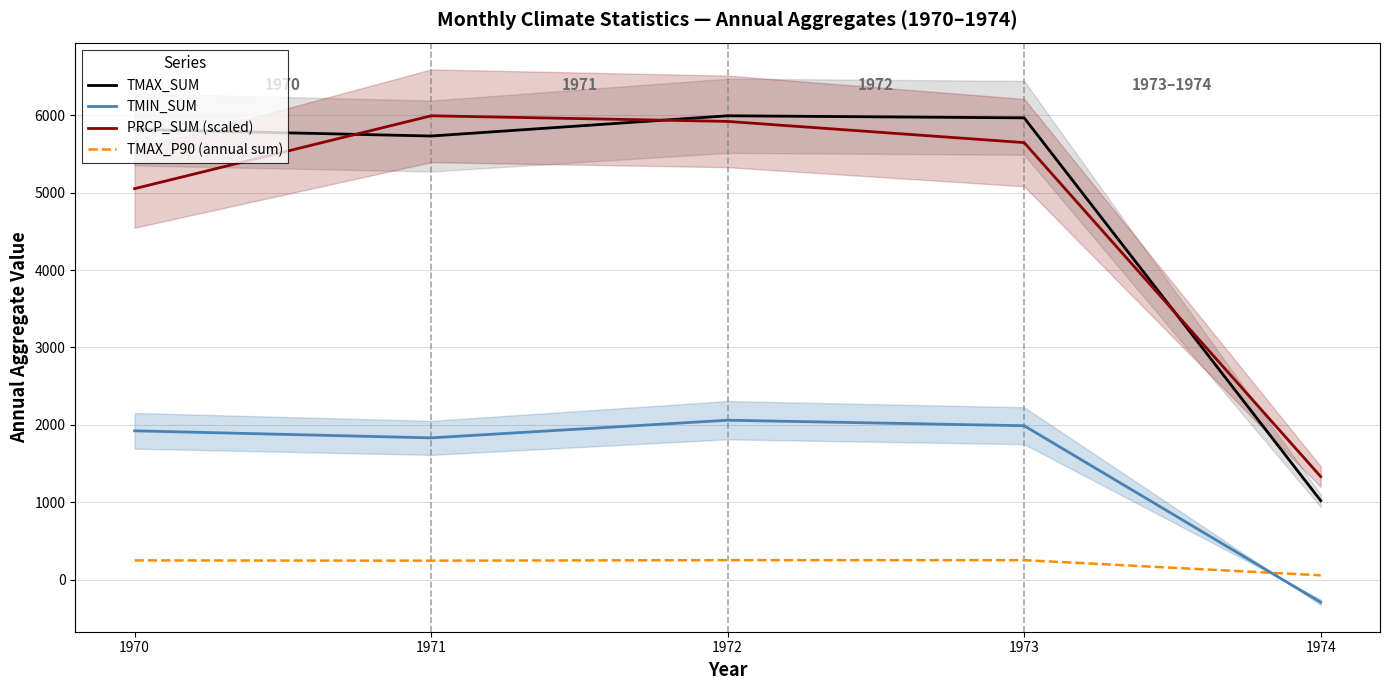

True or false: TMAX_P90 (annual sum) has a value of 250.8 at 1972.

True